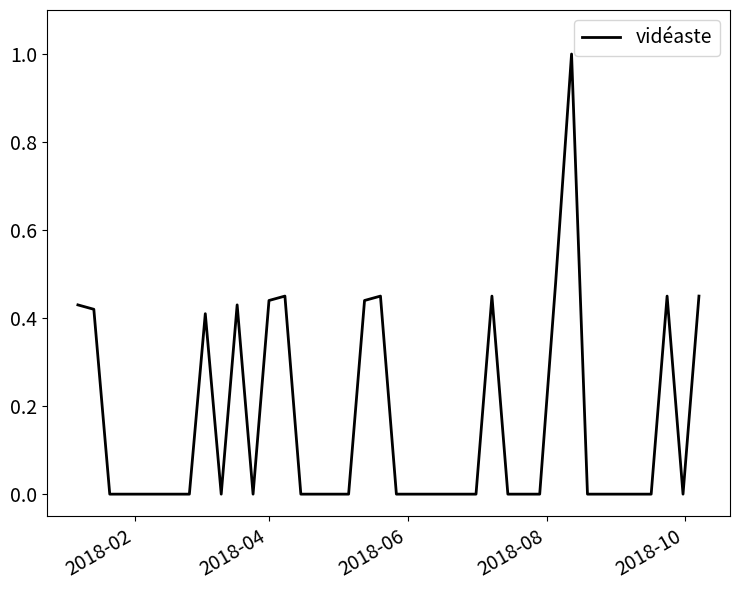

What is the difference between the maximum and minimum values?

1.0